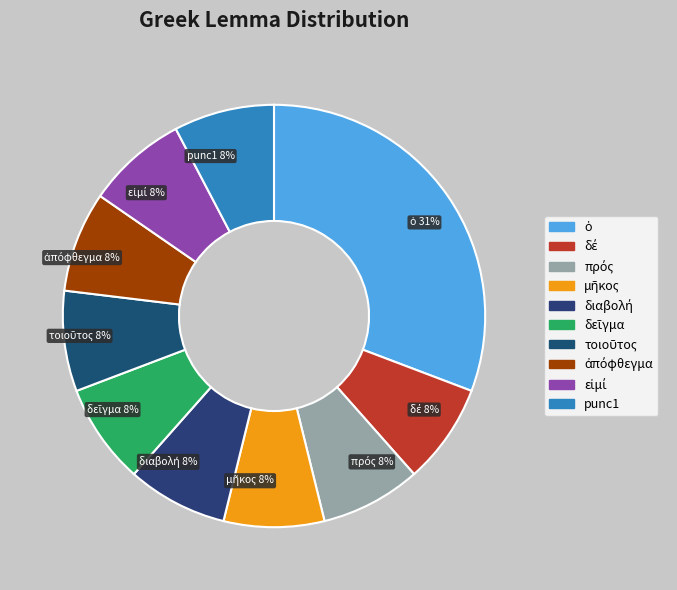

Is it true that punc1 is 1% of the pie?

False